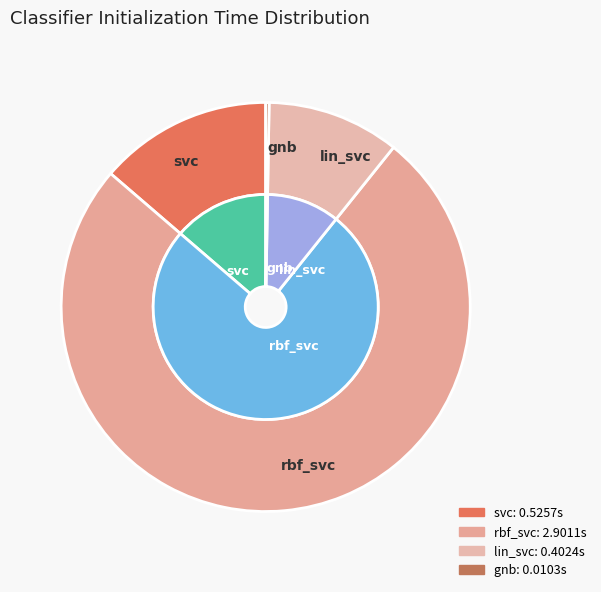

What is the largest slice in the pie chart?

rbf_svc